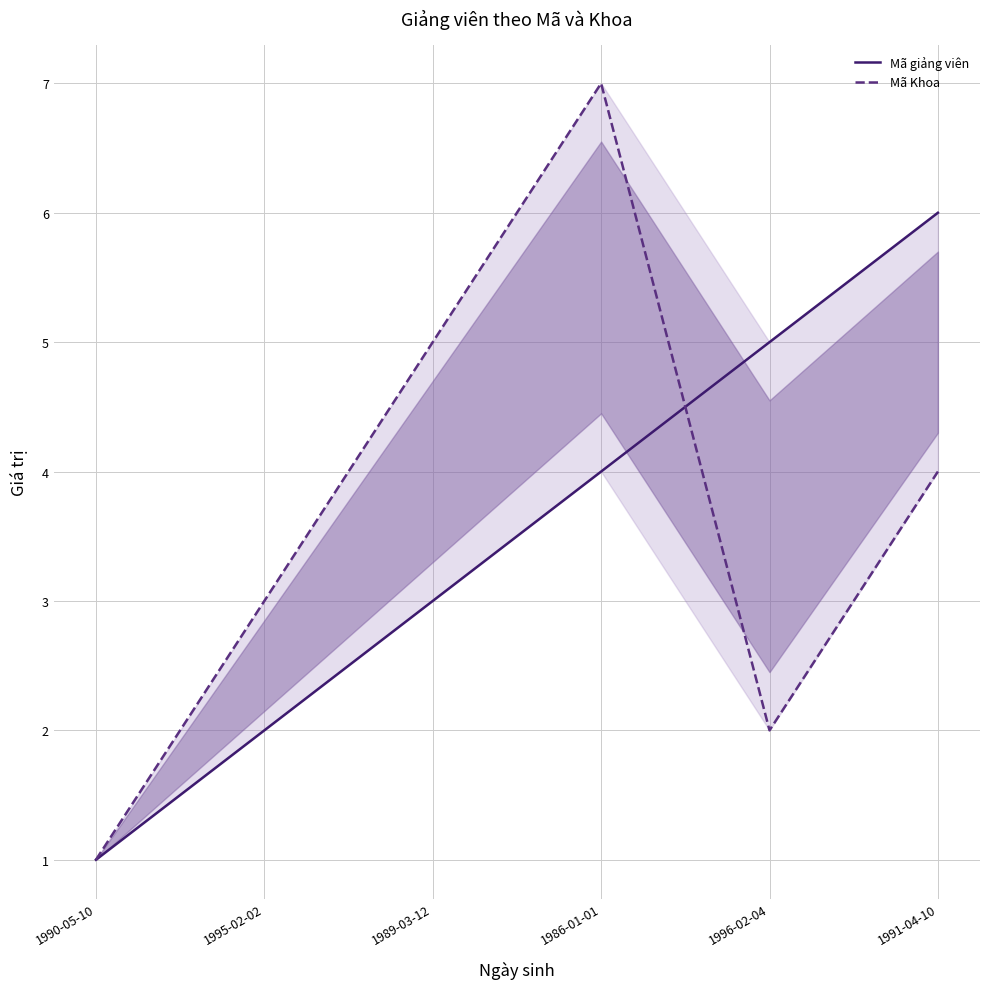

Where do Mã giảng viên and Mã Khoa first cross each other?

1986-01-01 and 1996-02-04